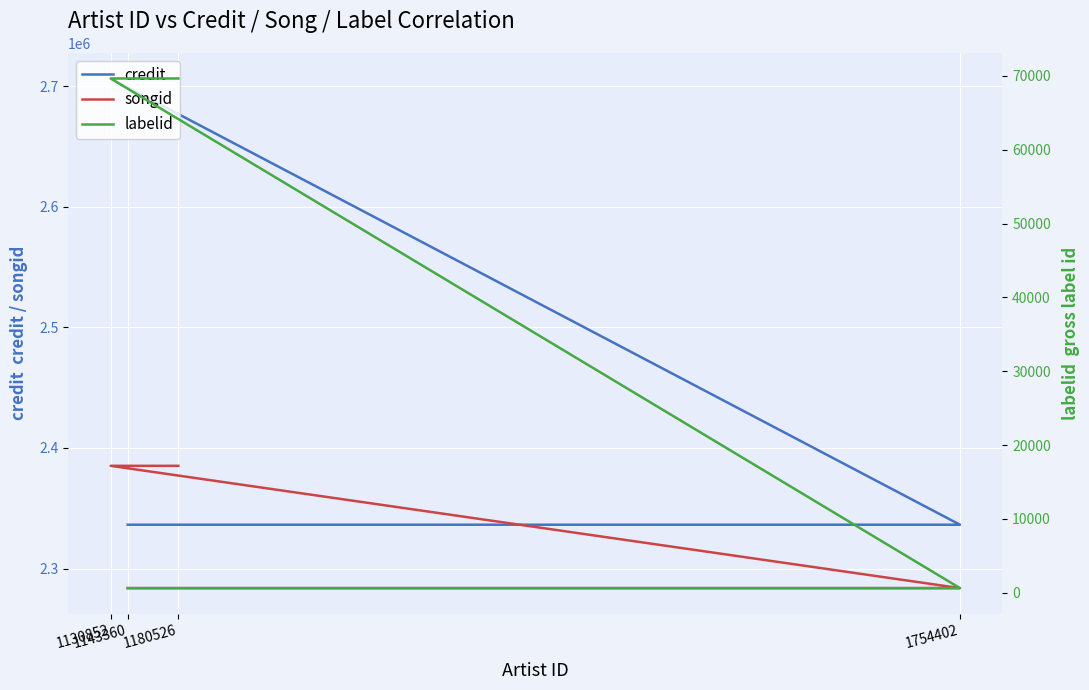

Which series changed the most between 1143360 and 1754402?

credit